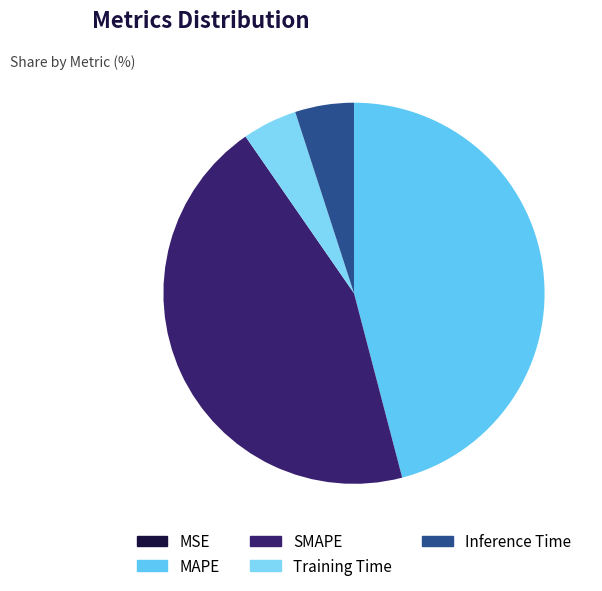

The Training Time slice represents 5% of the pie. True or false?

True